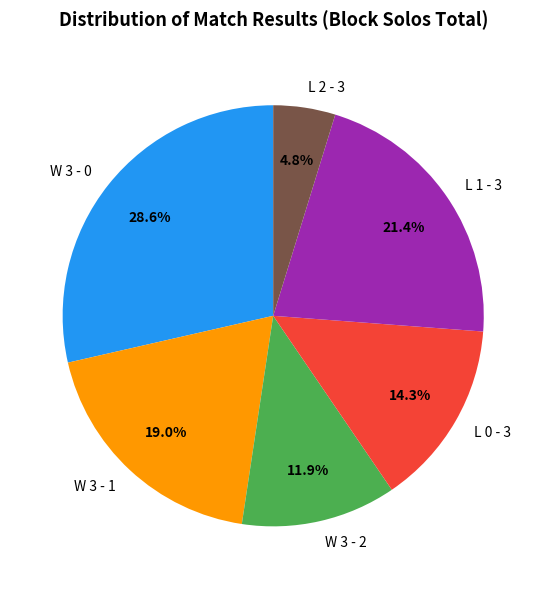

What percentage do W 3 - 0 and W 3 - 1 together represent?

47.6%